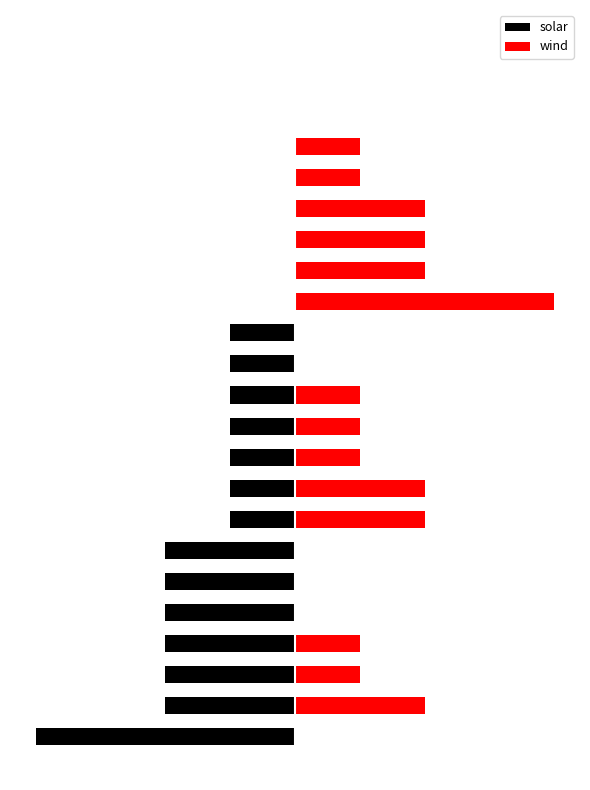

What is the spread (max minus min) of values at 4?

500